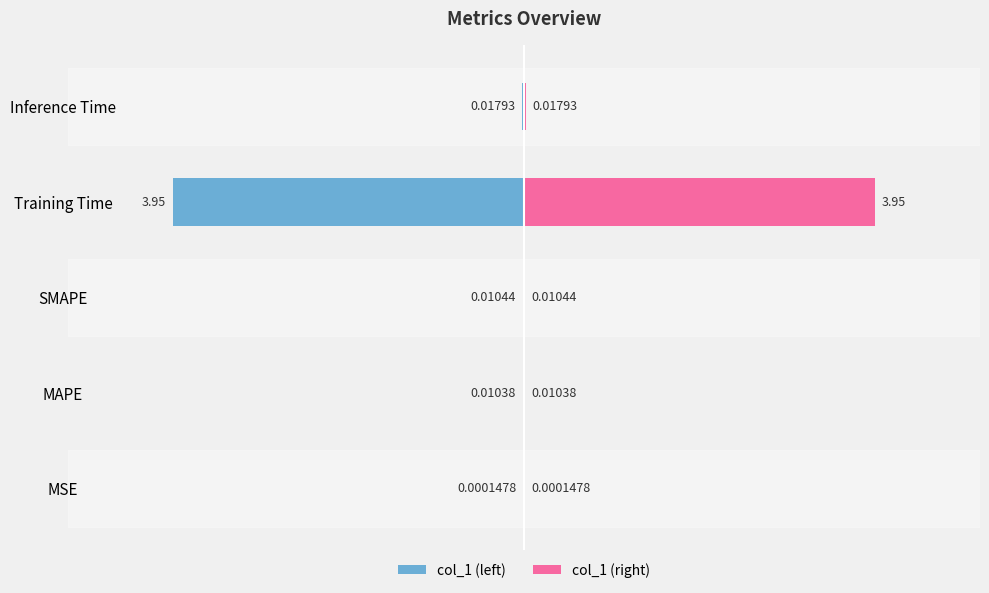

List the series in order of their peak value, lowest first.

col_1 (left), col_1 (right)